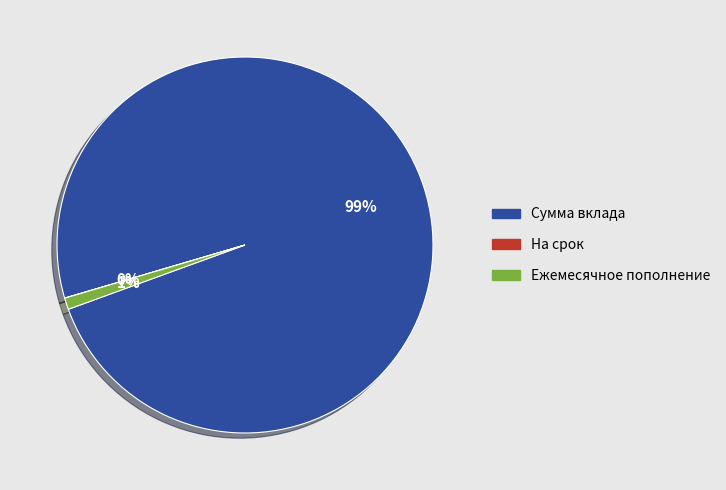

To the nearest percent, what percentage of the pie is Сумма вклада?

99%